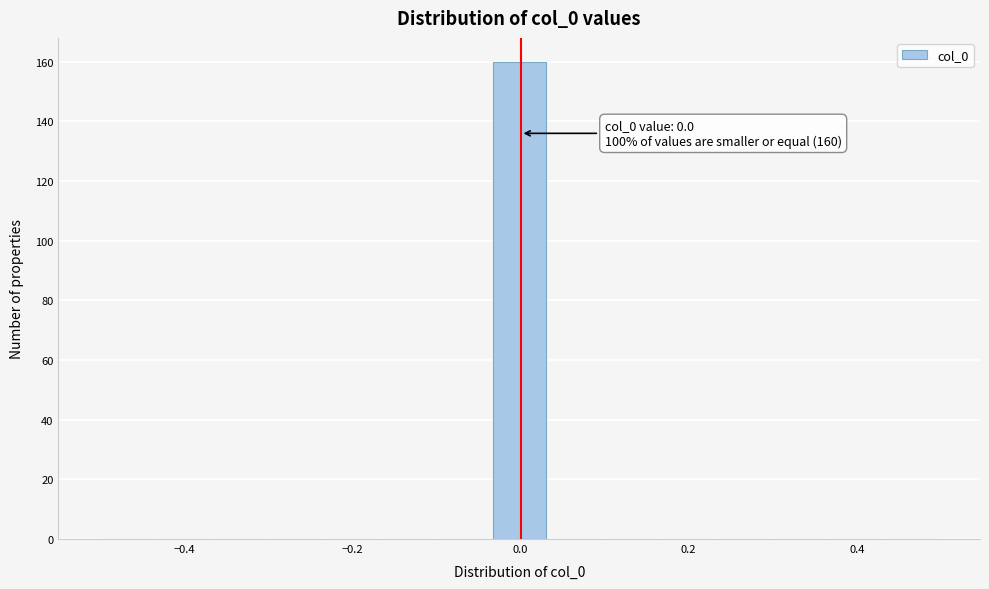

Around what value on the x-axis is the tallest bar? Give the approximate position of its centre, as read against the axis.

0.00